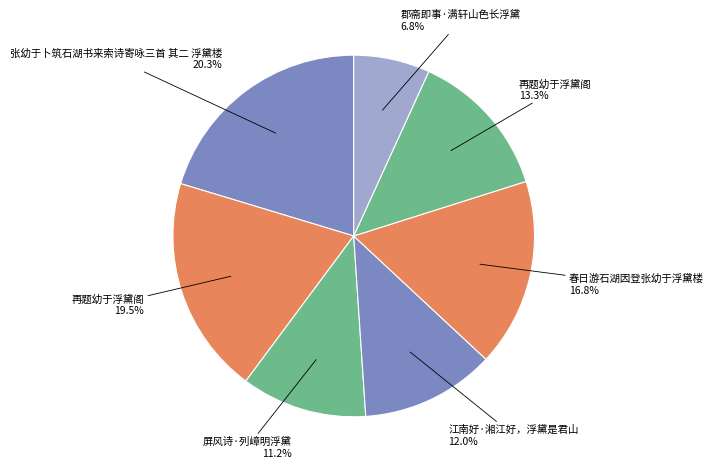

Count the number of slices in the pie.

7